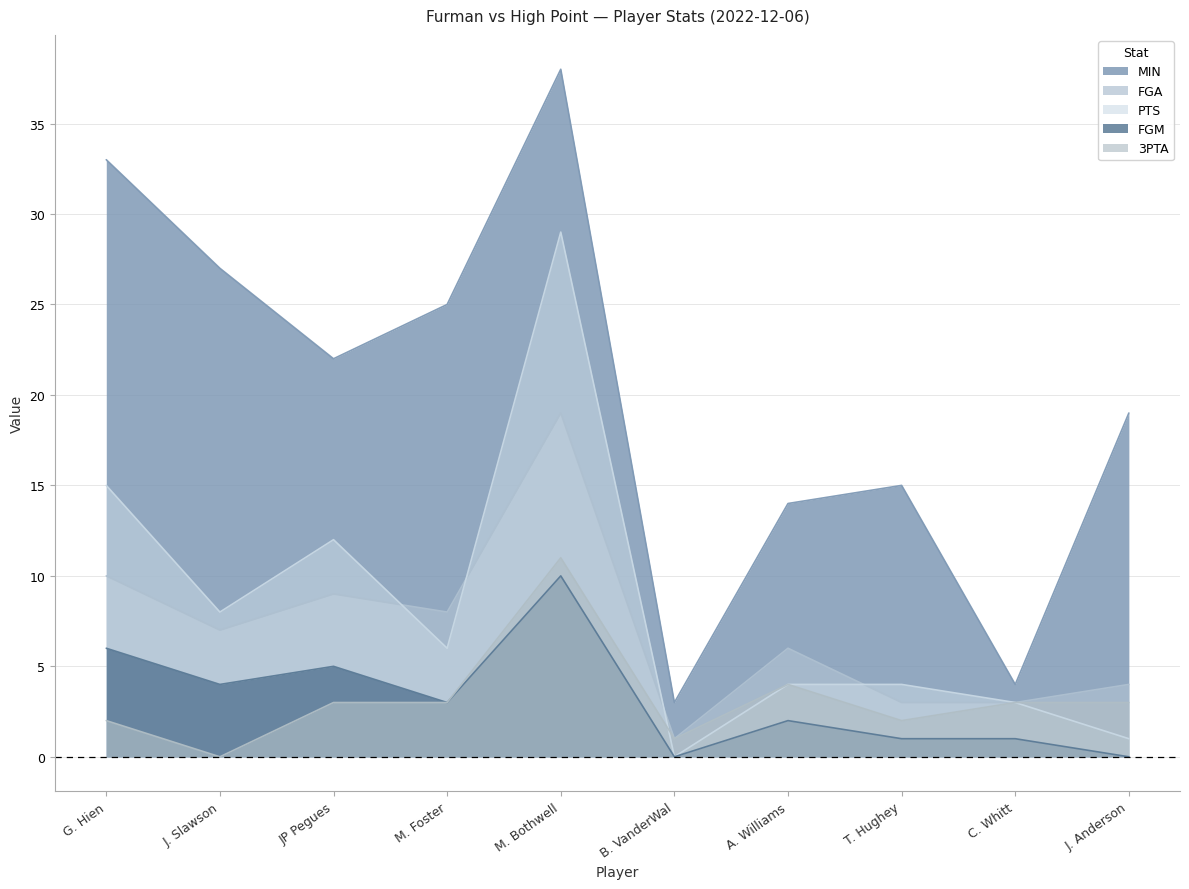

What are all the series names shown in the legend?

MIN, FGA, PTS, FGM, 3PTA